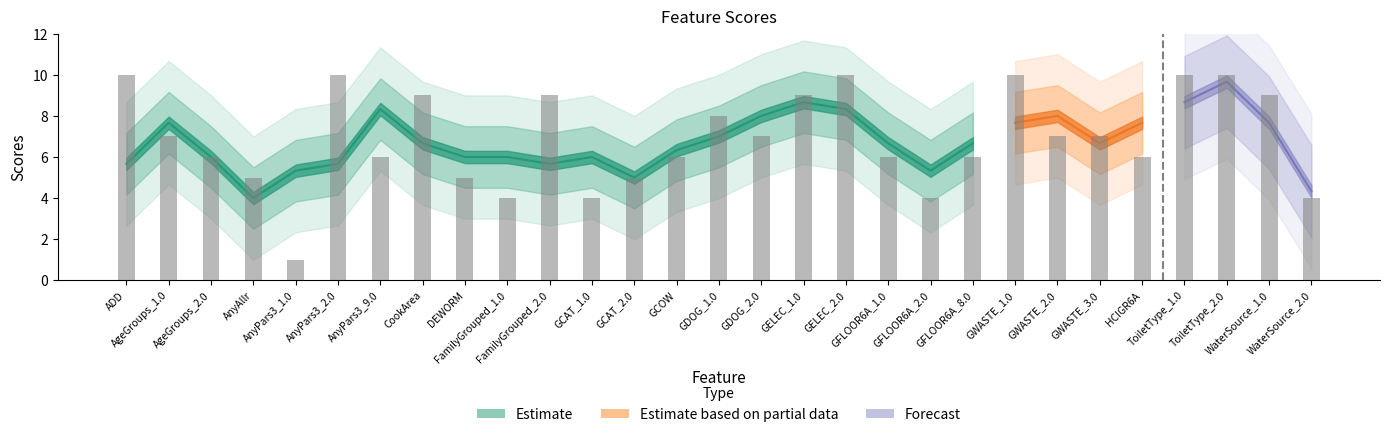

Does the chart contain stacked bars?

No